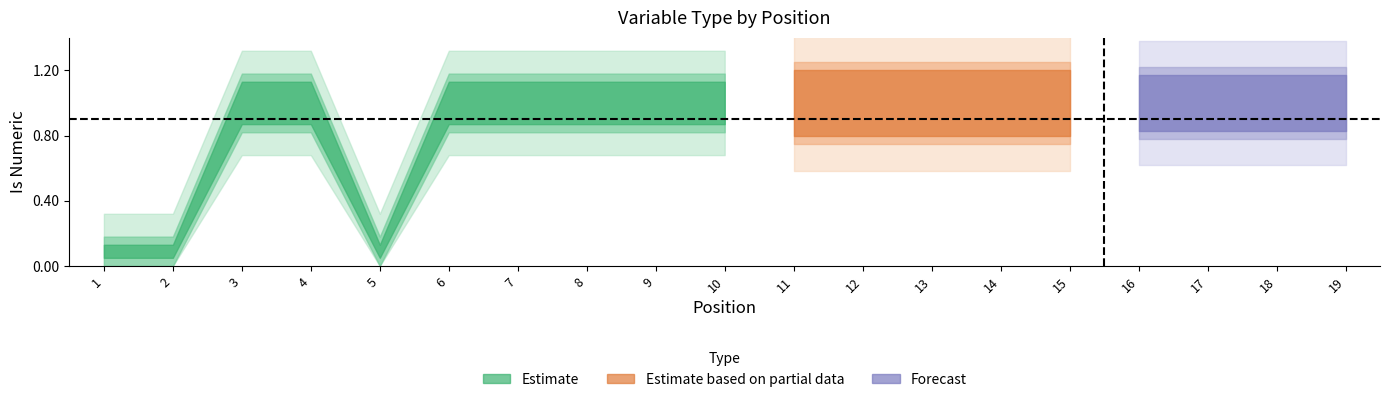

What is the total value across all series at 13?

1